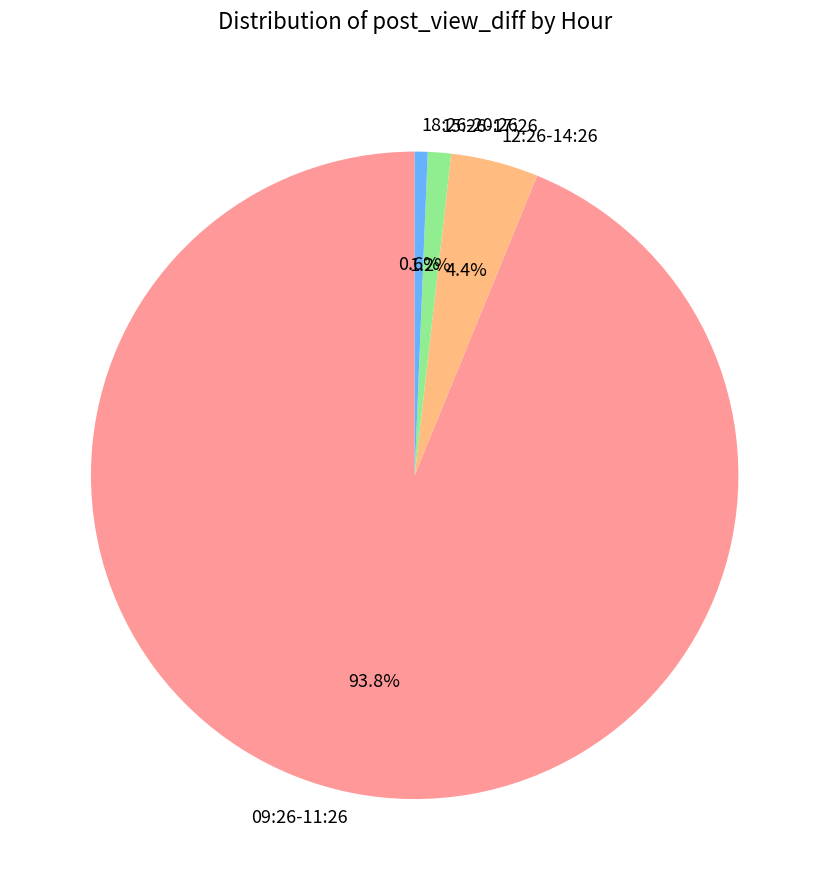

How many segments does this pie chart have?

4